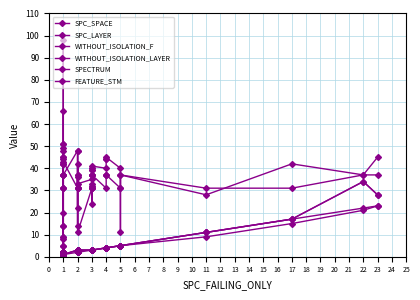

What are all the series names shown in the legend?

SPC_SPACE, SPC_LAYER, WITHOUT_ISOLATION_F, WITHOUT_ISOLATION_LAYER, SPECTRUM, FEATURE_STM